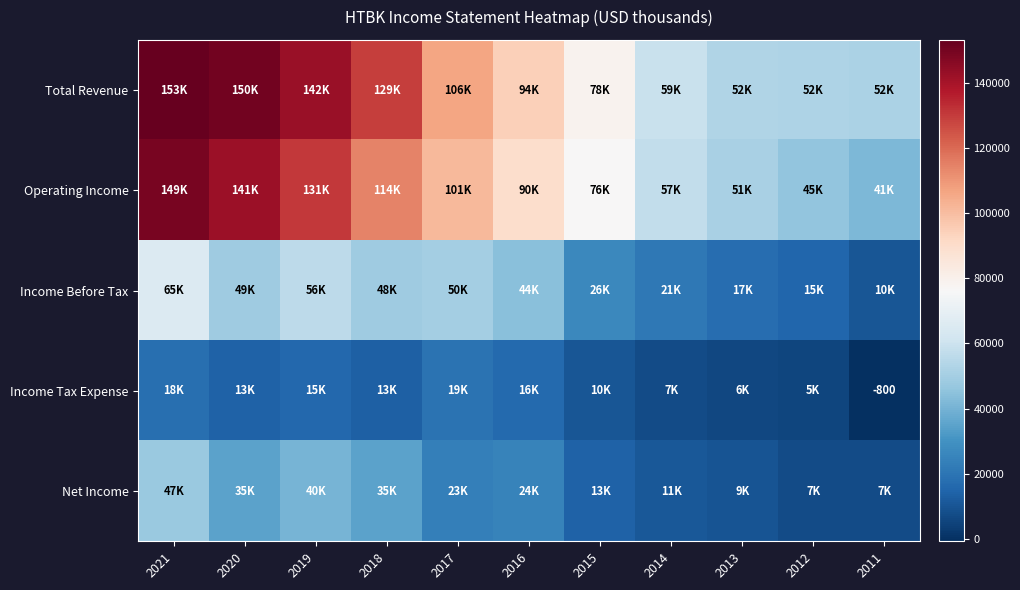

Which has a higher value, 2012 or 2016?

2016